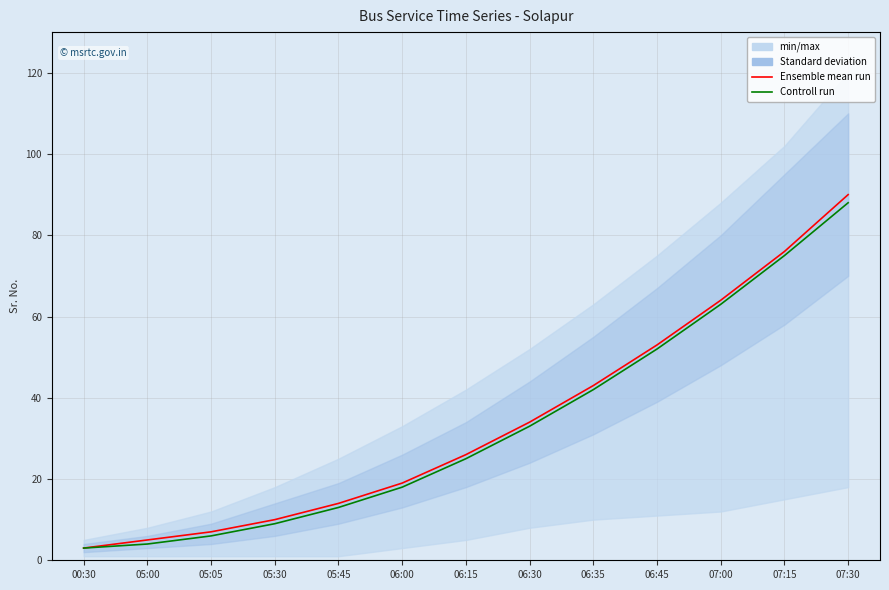

Is it true that Controll run equals 6 at 05:05?

True